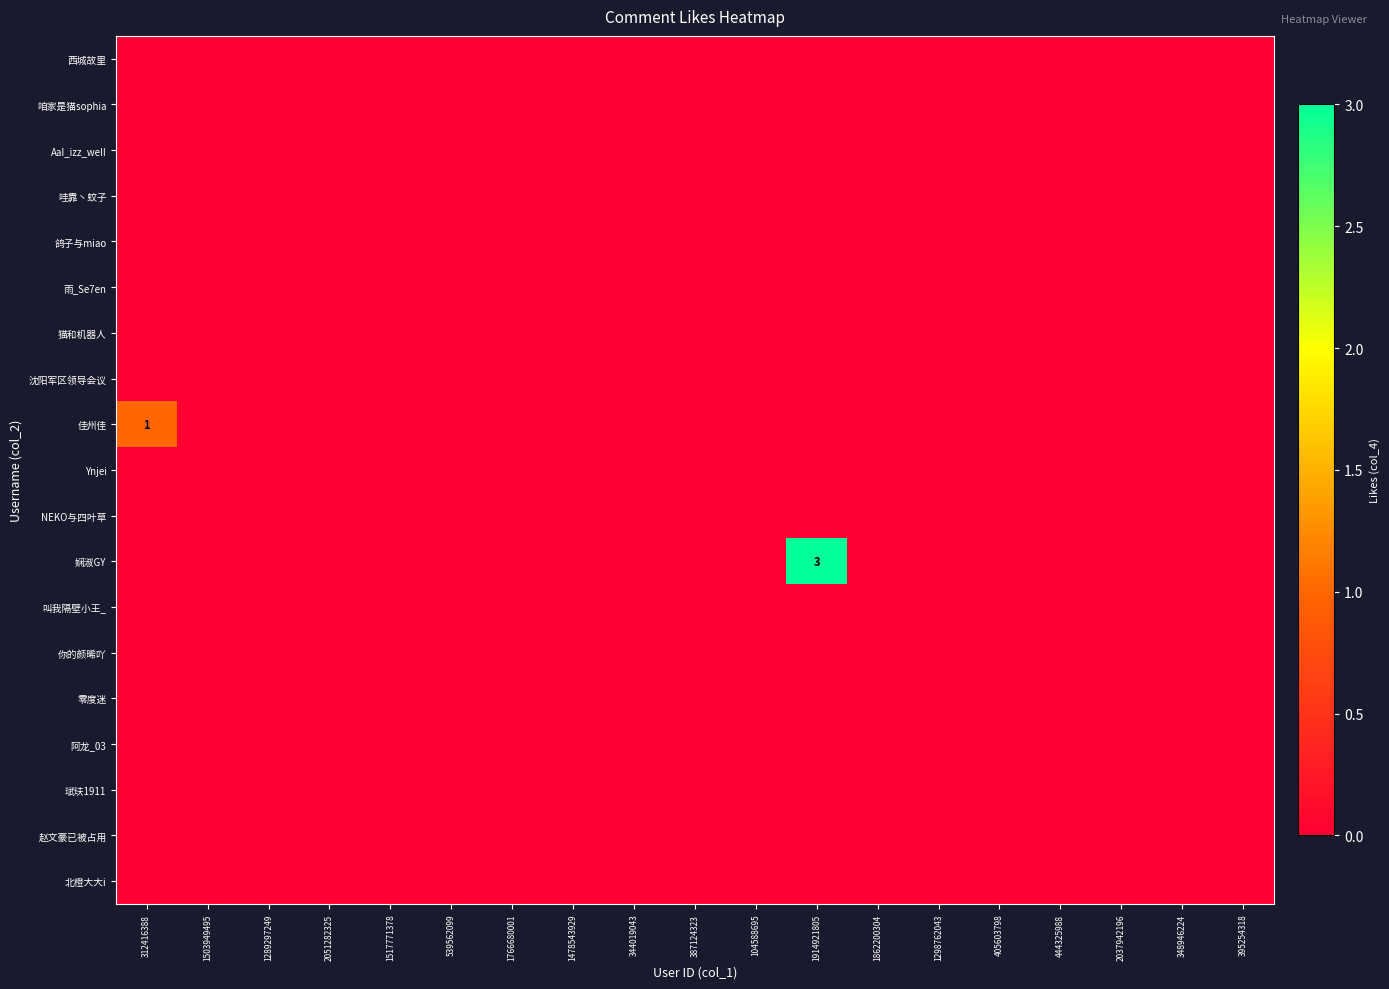

Rank the series by their maximum value, from lowest to highest.

西城故里, 咱家是猫sophia, AaI_izz_weII, 哇靠丶蚊子, 鸽子与miao, 雨_Se7en, 猫和机器人, 沈阳军区领导会议, Ynjei, NEKO与四叶草, 叫我隔壁小王_, 你的颜晞吖, 零度迷, 阿龙_03, 珷玞1911, 赵文豪已被占用, 北橙大大i, 佳州佳, 娴淑GY